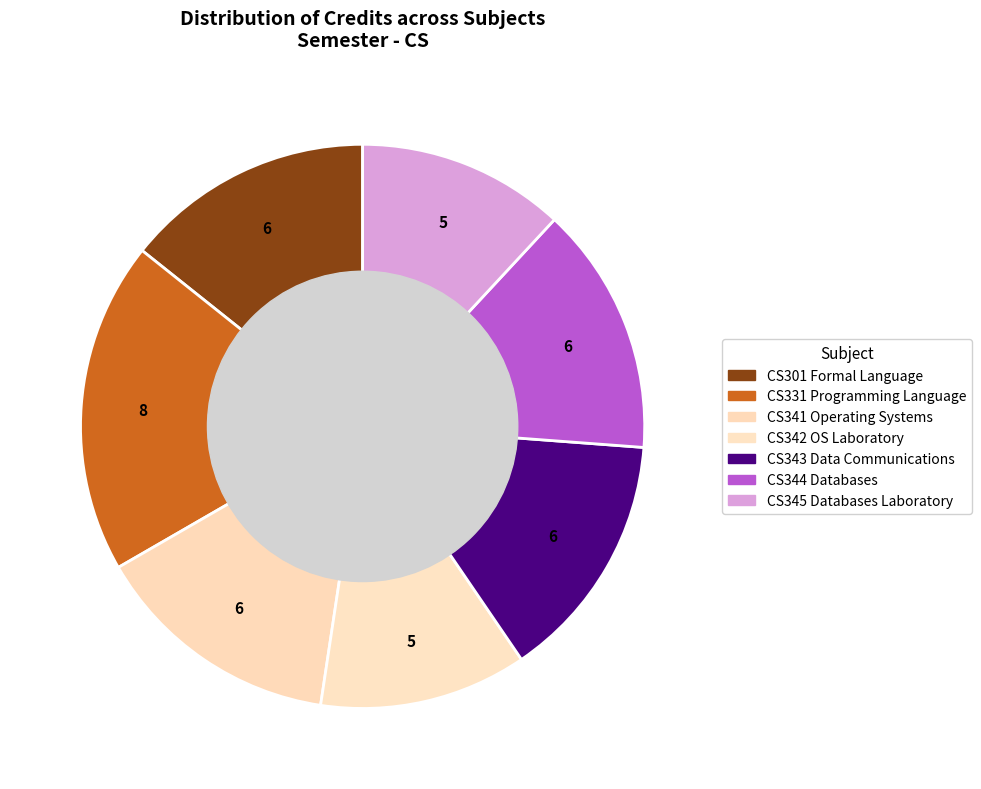

To the nearest percent, what is the difference between the largest and smallest slice percentages?

7%